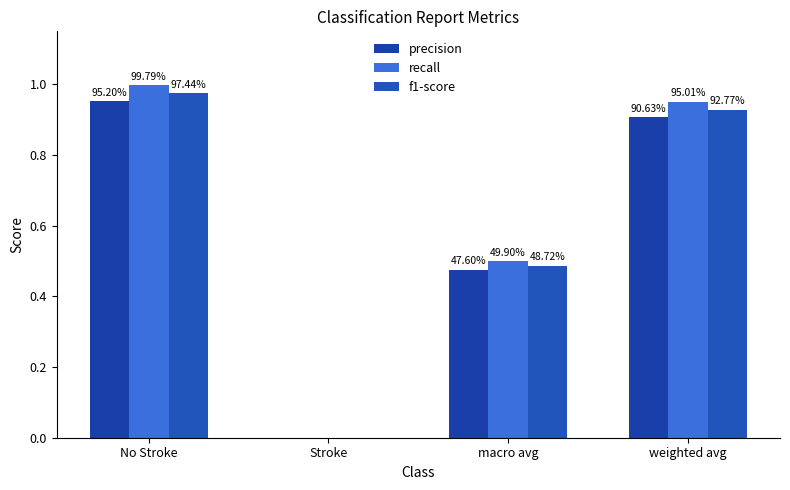

How many groups of bars are there?

4